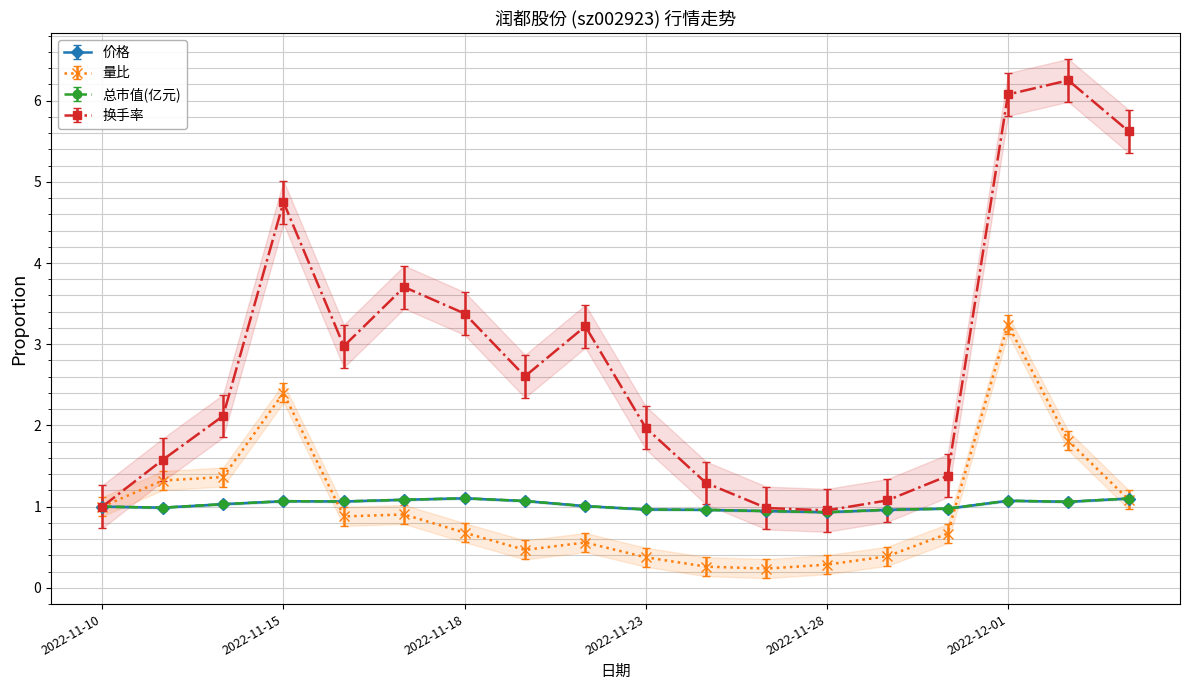

What is the sum of all 价格 values?

18.4